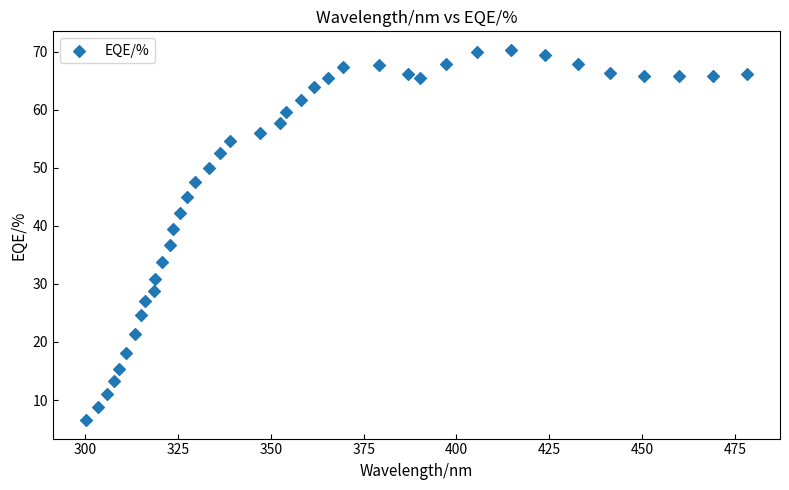

What is the range of X values (max minus min)?

178.1